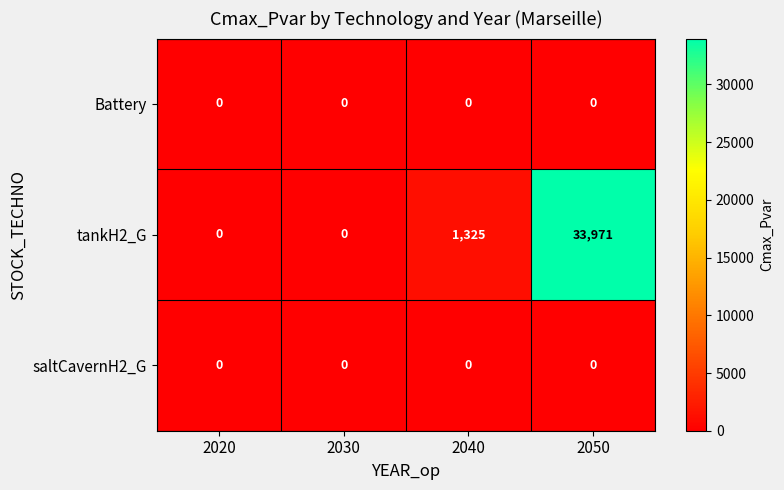

Which series has the largest range (max minus min)?

tankH2_G